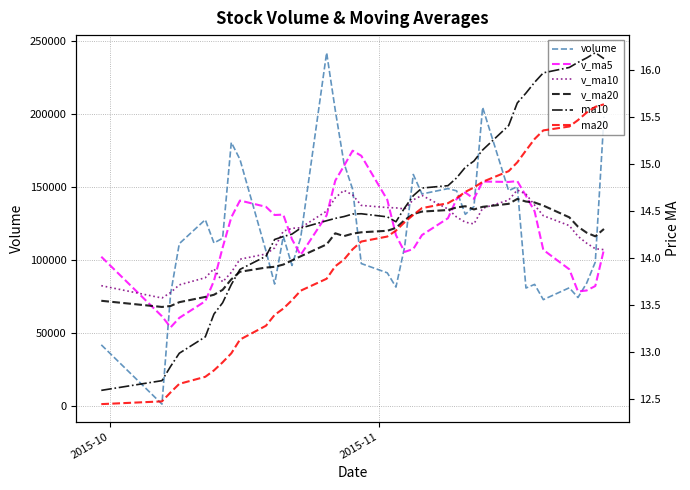

How many lines are shown in the chart?

6